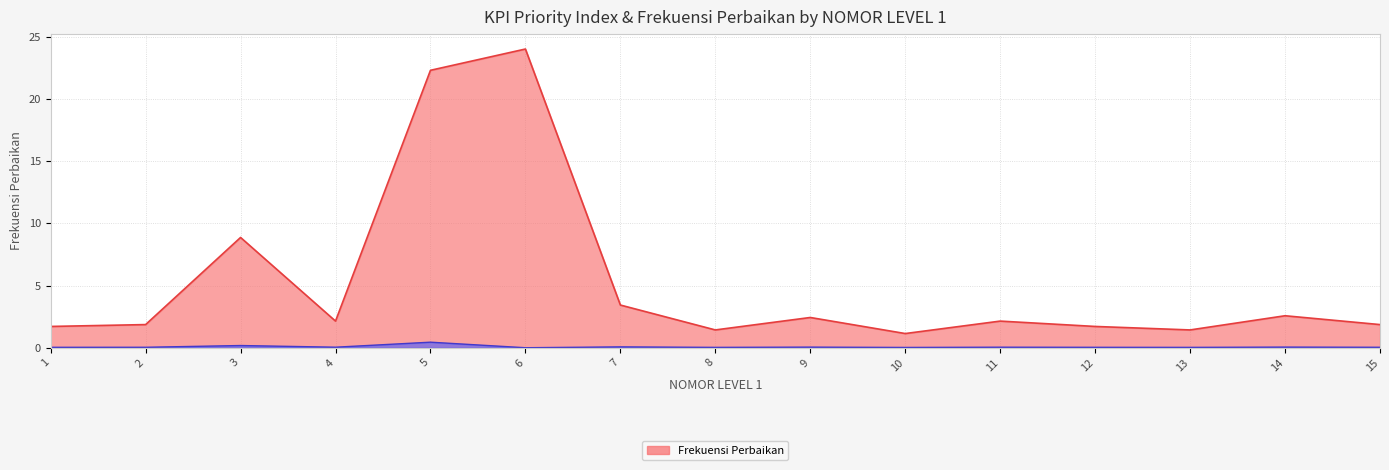

How many lines are shown in the chart?

2